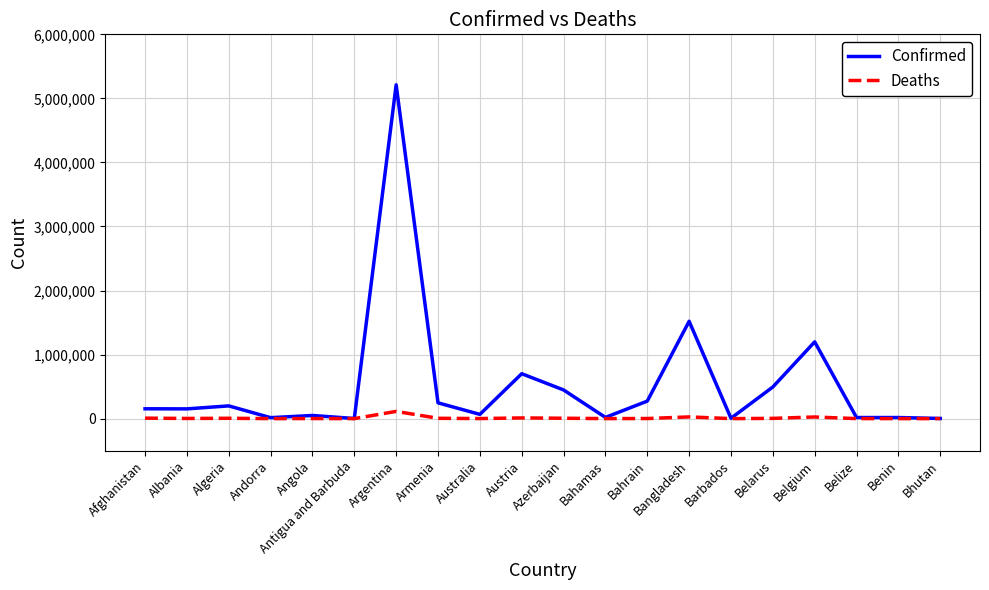

At Bahrain, list the series in order from largest to smallest.

Confirmed, Deaths